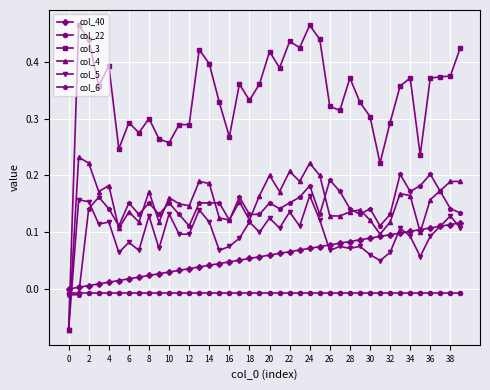

Which series has the widest spread of values?

col_3